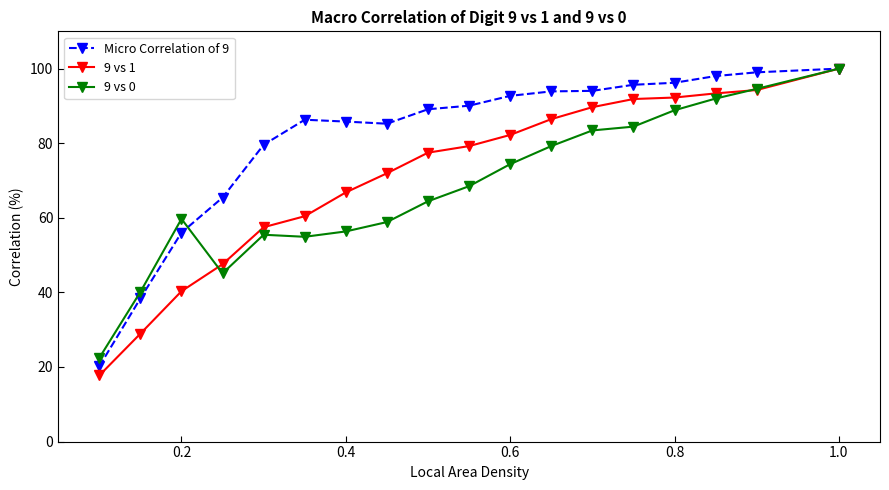

What is the minimum value for Micro Correlation of 9?

20.2